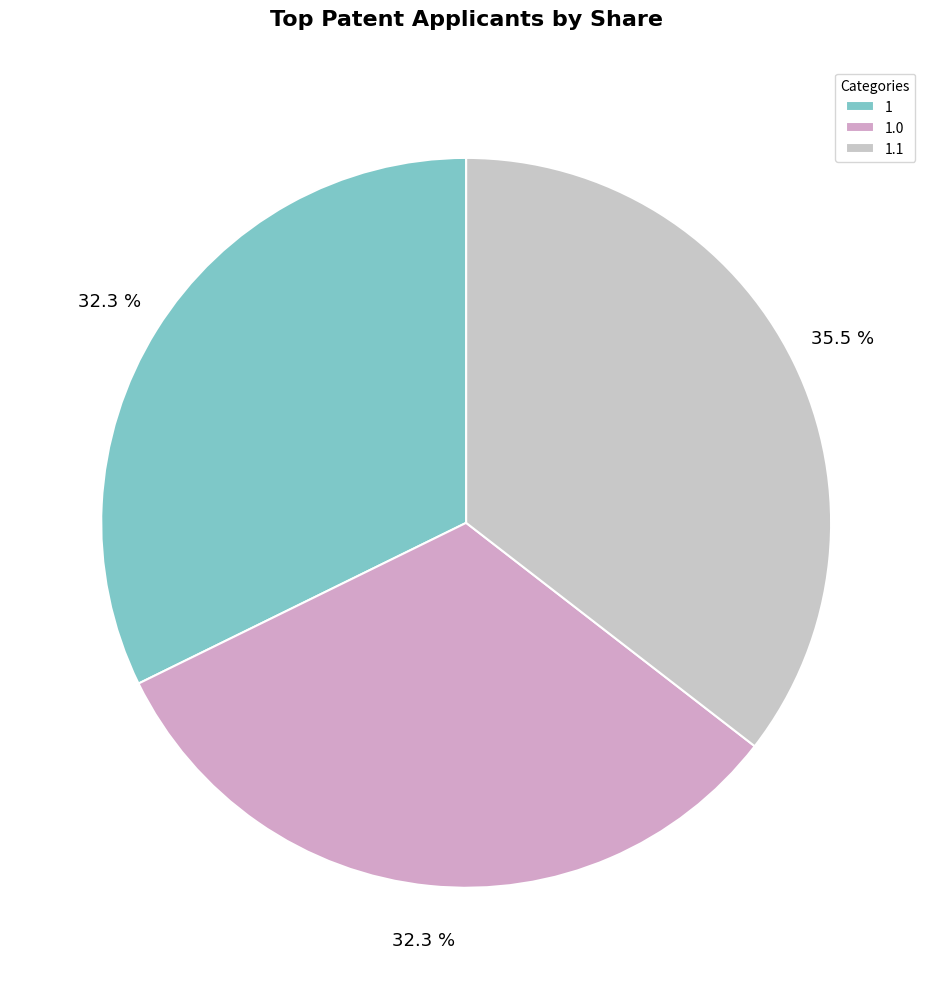

Rank the categories by value from highest to lowest.

1.1, 1, 1.0